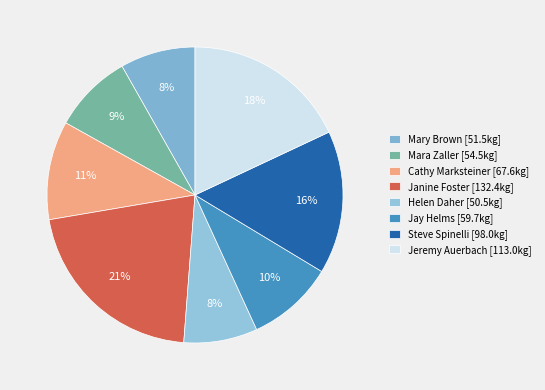

To the nearest percent, what is the combined percentage of Mara Zaller and Mary Brown?

17%